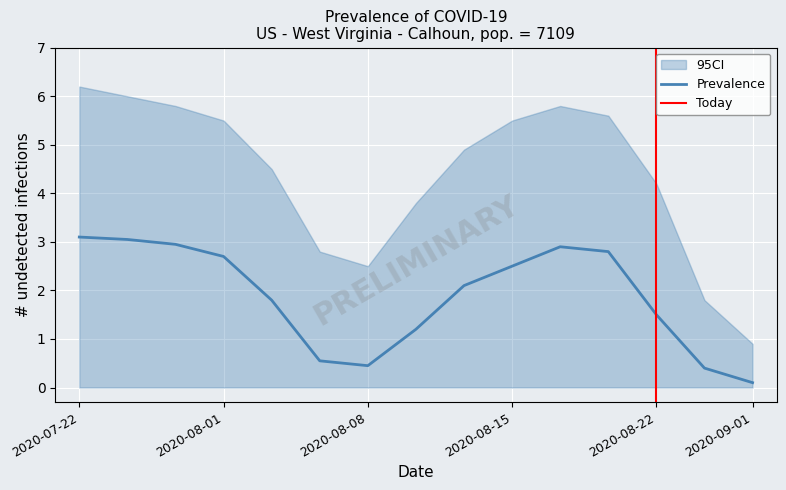

What is the difference between the maximum and minimum values in the CI_upper series?

5.3